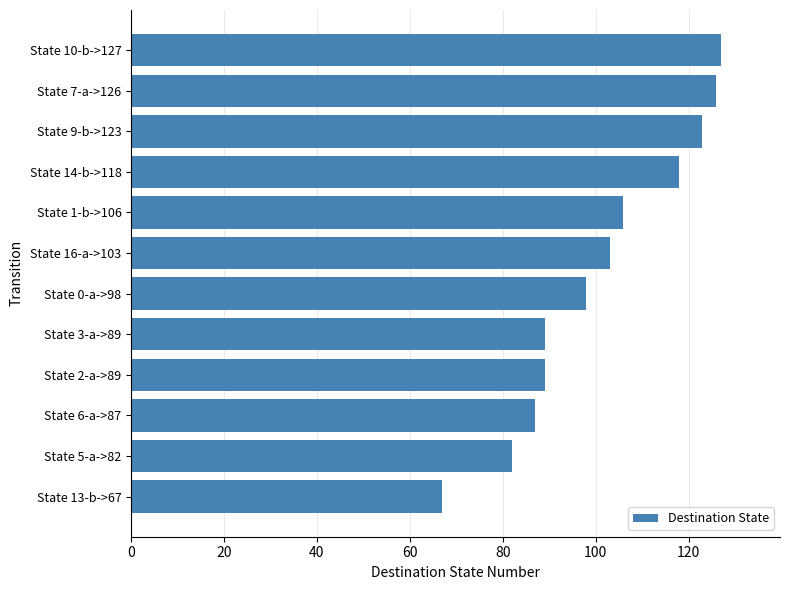

What is the maximum value shown in the chart?

127